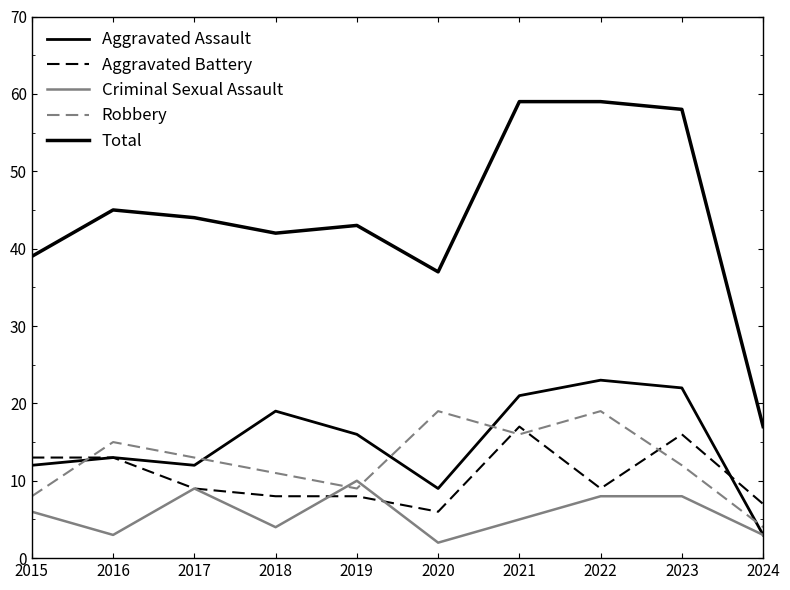

Does the chart have visible grid lines?

No